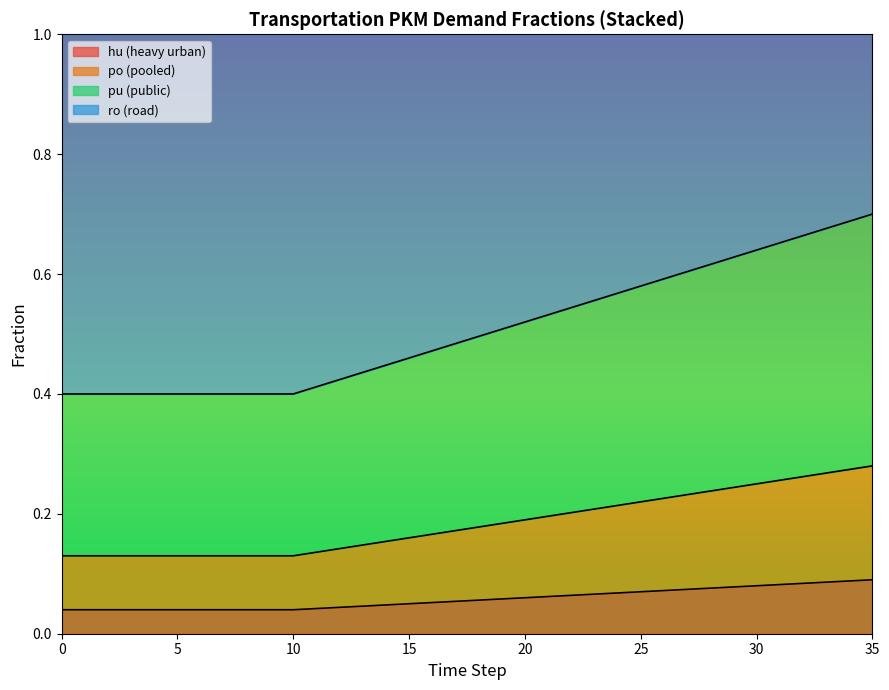

How many frac_trns_pkm_dem_private_and_public_pu values are between 0 and 1?

36